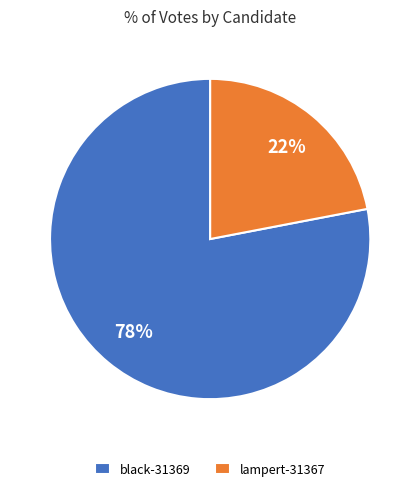

Which slice is the smallest?

lampert-31367